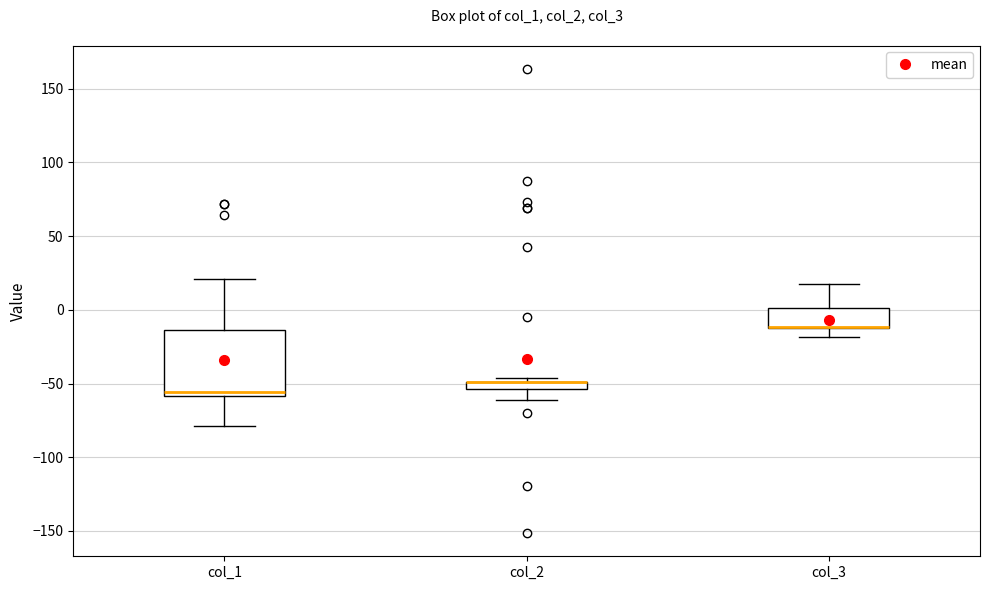

Which box is the tallest, from its lower edge to its upper edge?

col_1